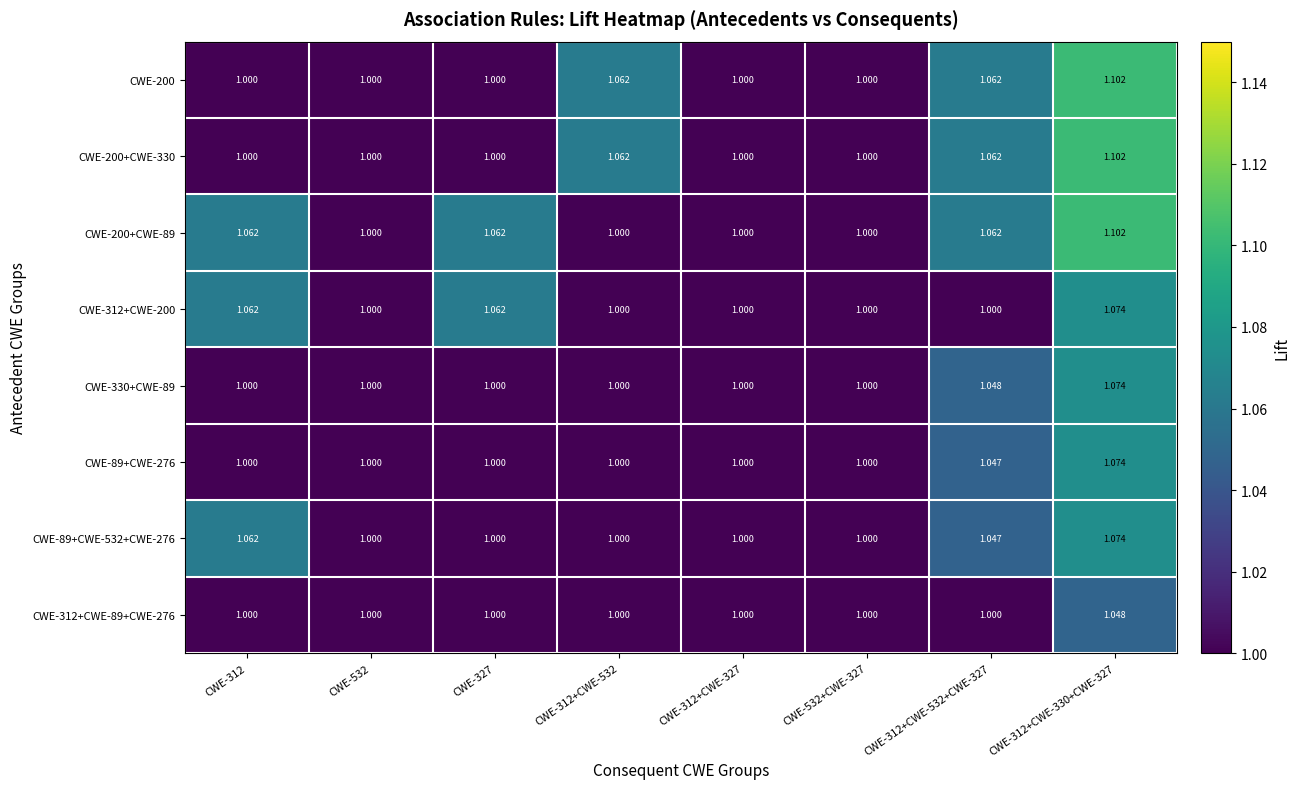

Is the value of CWE-330+CWE-89 at CWE-312+CWE-532+CWE-327 greater than the value of CWE-200+CWE-330 at CWE-312+CWE-327?

Yes